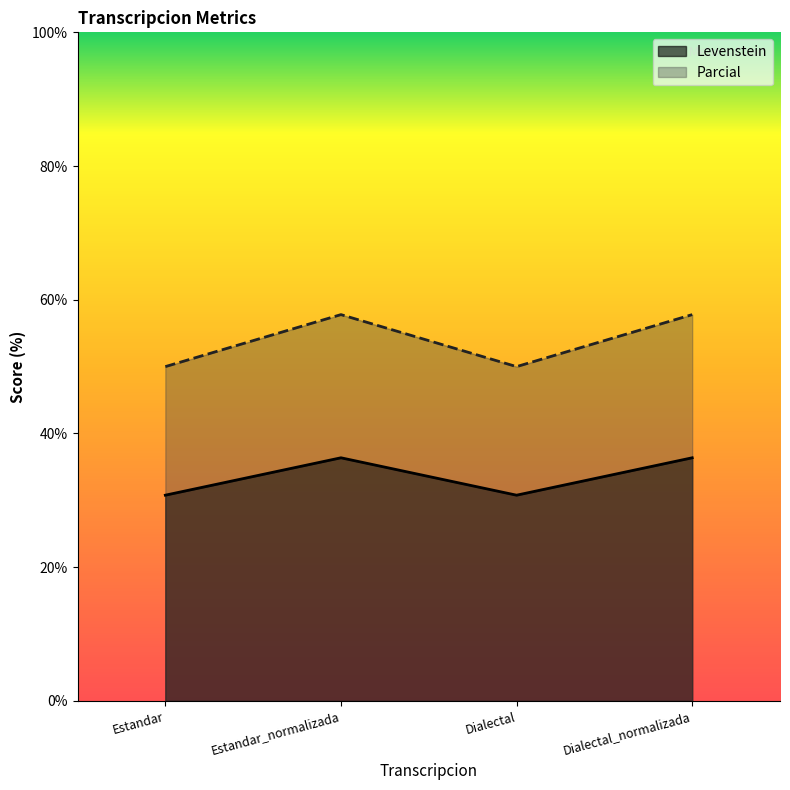

Between Dialectal and Dialectal_normalizada, which series saw the biggest shift?

Parcial